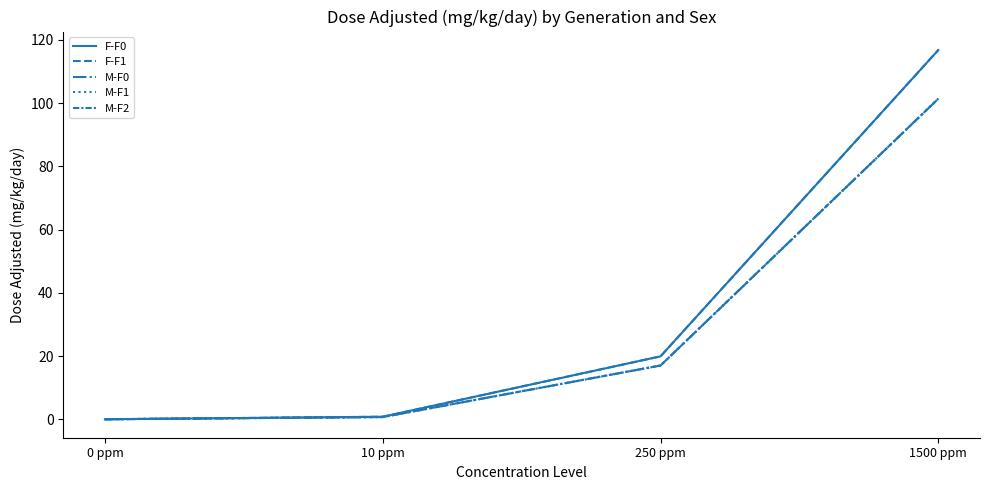

How many lines are shown in the chart?

5